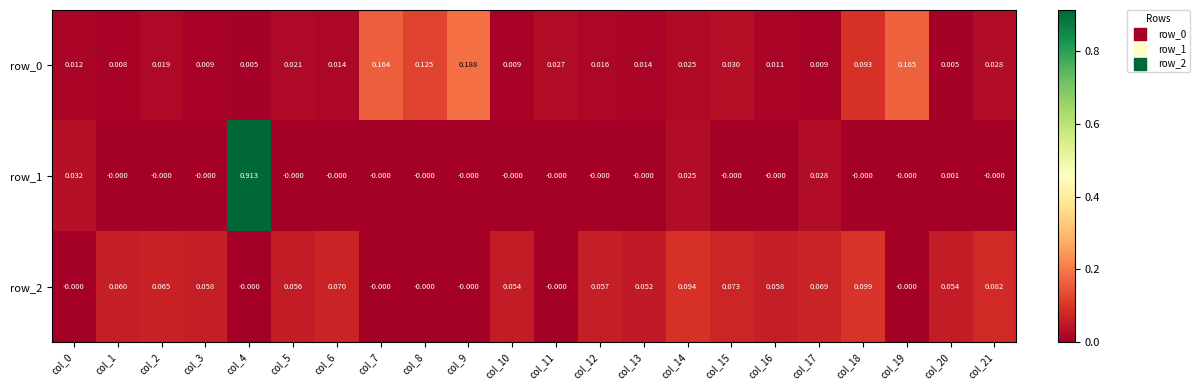

Is the value of row_1 at col_11 greater than the value of row_0 at col_11?

No